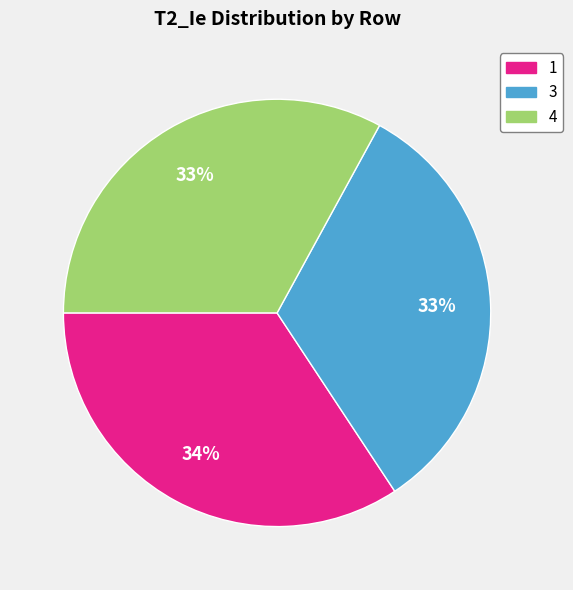

Is the sum of 1 and 4 greater than half?

Yes